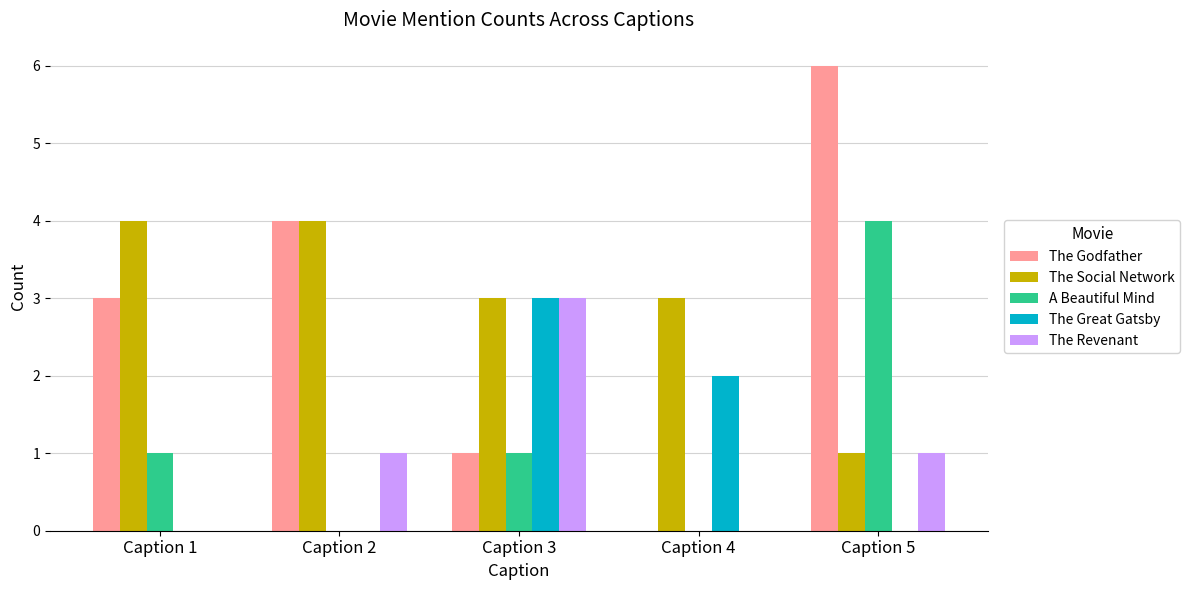

Is the value of The Social Network at Caption 3 greater than the value of The Great Gatsby at Caption 2?

Yes